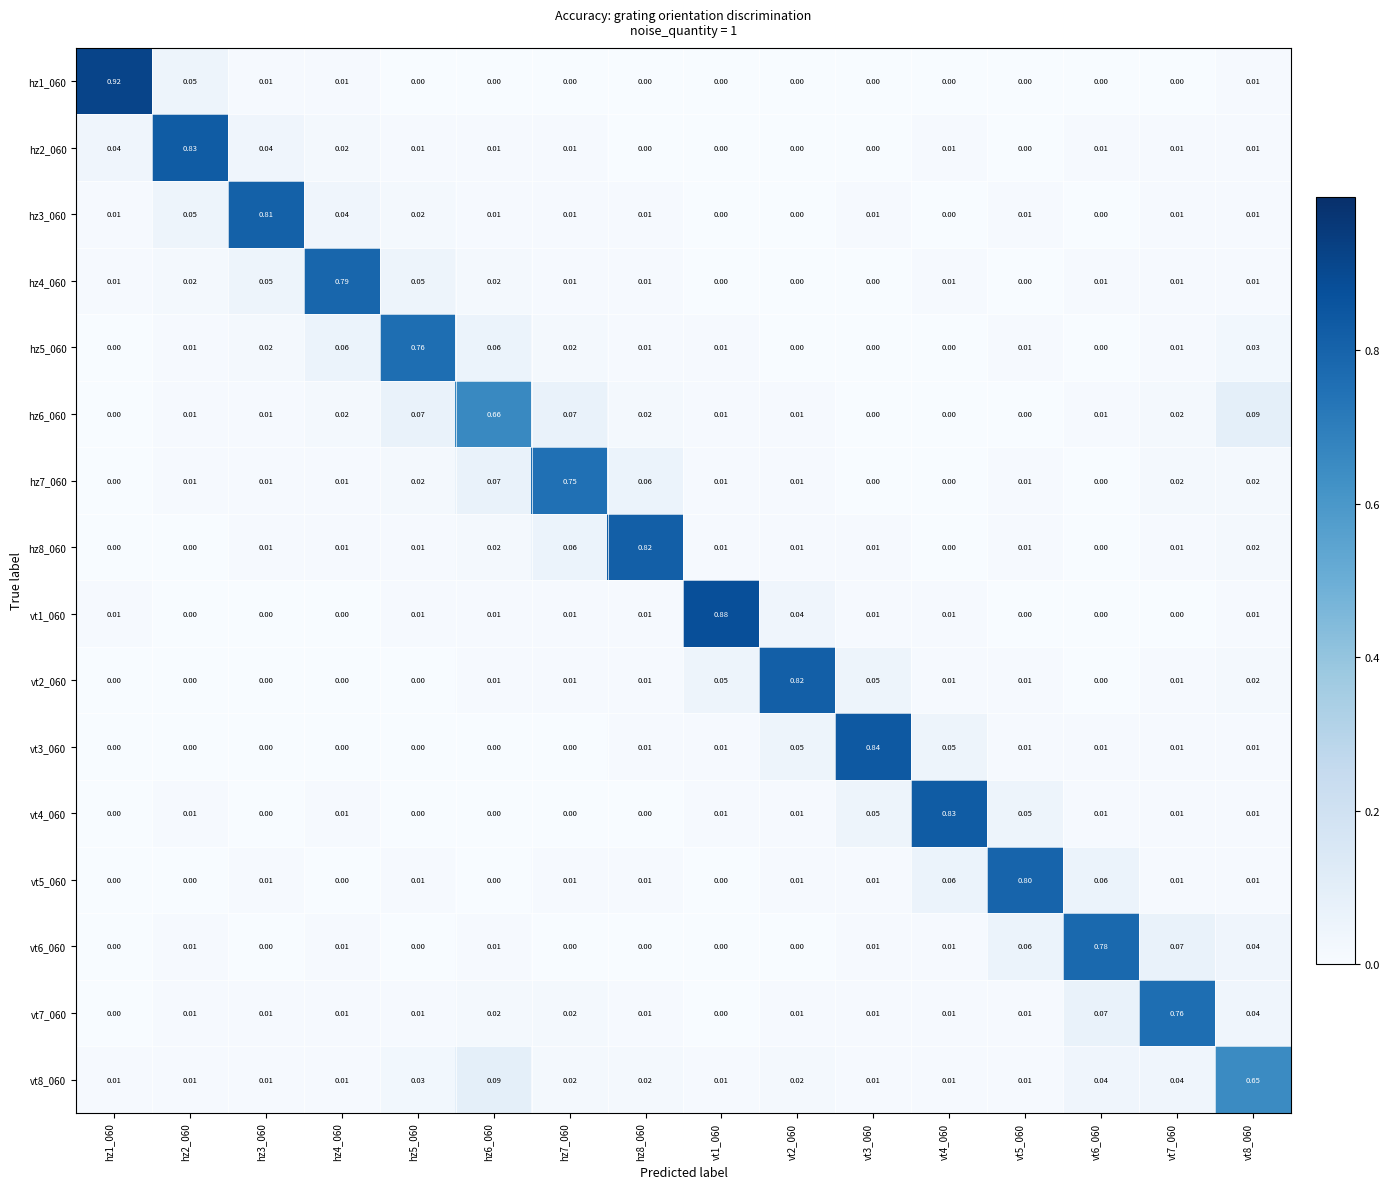

Is the value of hz1_060 at hz5_060 greater than the value of vt7_060 at vt8_060?

No